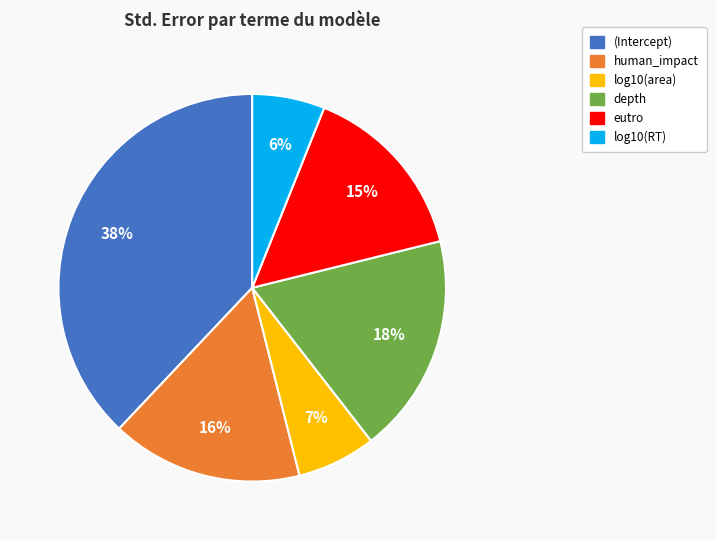

Combined, do log10(area) and depth account for over 50%?

No